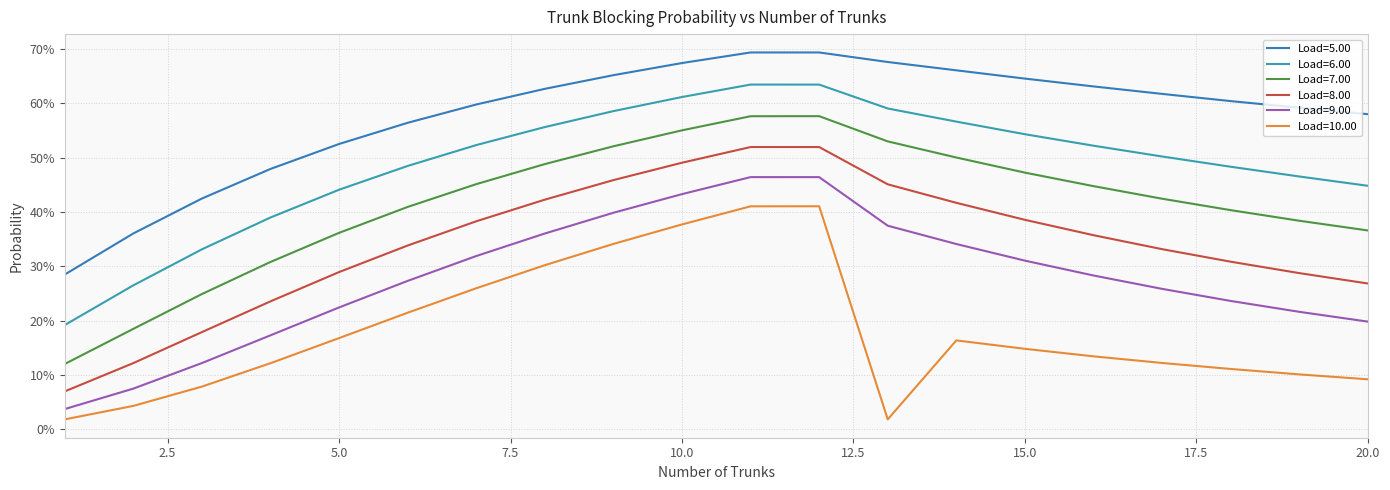

Reading left to right, list all the values displayed in this chart.

Load=5.00: 1=0.3	2=0.4	3=0.4	4=0.5	5=0.5	6=0.6	7=0.6	8=0.6	9=0.7	10=0.7	11=0.7	12=0.7	13=0.7	14=0.7	15=0.6	16=0.6	17=0.6	18=0.6	19=0.6	20=0.6
Load=6.00: 1=0.2	2=0.3	3=0.3	4=0.4	5=0.4	6=0.5	7=0.5	8=0.6	9=0.6	10=0.6	11=0.6	12=0.6	13=0.6	14=0.6	15=0.5	16=0.5	17=0.5	18=0.5	19=0.5	20=0.4
Load=7.00: 1=0.1	2=0.2	3=0.2	4=0.3	5=0.4	6=0.4	7=0.5	8=0.5	9=0.5	10=0.6	11=0.6	12=0.6	13=0.5	14=0.5	15=0.5	16=0.4	17=0.4	18=0.4	19=0.4	20=0.4
Load=8.00: 1=0.1	2=0.1	3=0.2	4=0.2	5=0.3	6=0.3	7=0.4	8=0.4	9=0.5	10=0.5	11=0.5	12=0.5	13=0.5	14=0.4	15=0.4	16=0.4	17=0.3	18=0.3	19=0.3	20=0.3
Load=9.00: 1=0.0	2=0.1	3=0.1	4=0.2	5=0.2	6=0.3	7=0.3	8=0.4	9=0.4	10=0.4	11=0.5	12=0.5	13=0.4	14=0.3	15=0.3	16=0.3	17=0.3	18=0.2	19=0.2	20=0.2
Load=10.00: 1=0.0	2=0.0	3=0.1	4=0.1	5=0.2	6=0.2	7=0.3	8=0.3	9=0.3	10=0.4	11=0.4	12=0.4	13=0.0	14=0.2	15=0.1	16=0.1	17=0.1	18=0.1	19=0.1	20=0.1